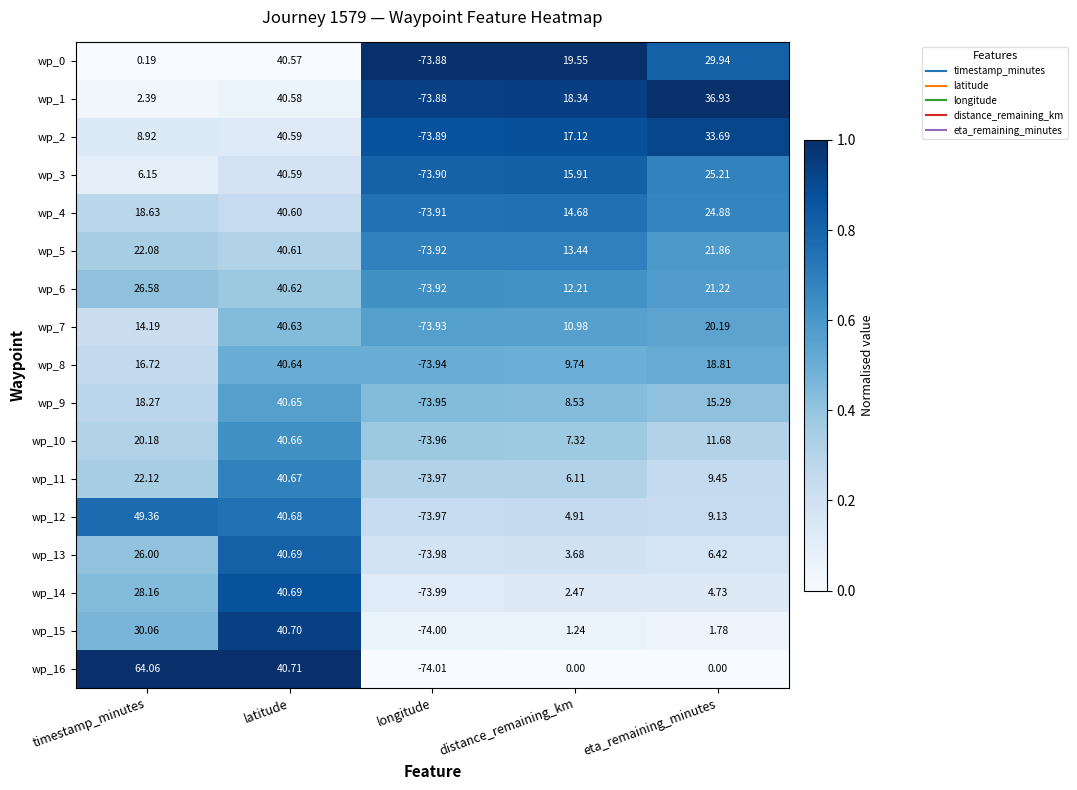

At which label is wp_13 closest to -16?

distance_remaining_km